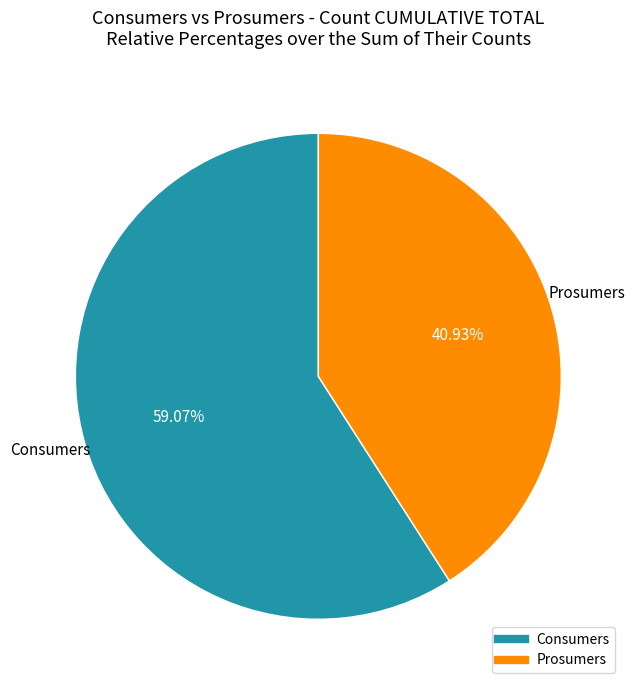

To the nearest percent, what is the combined percentage of Prosumers and Consumers?

100%